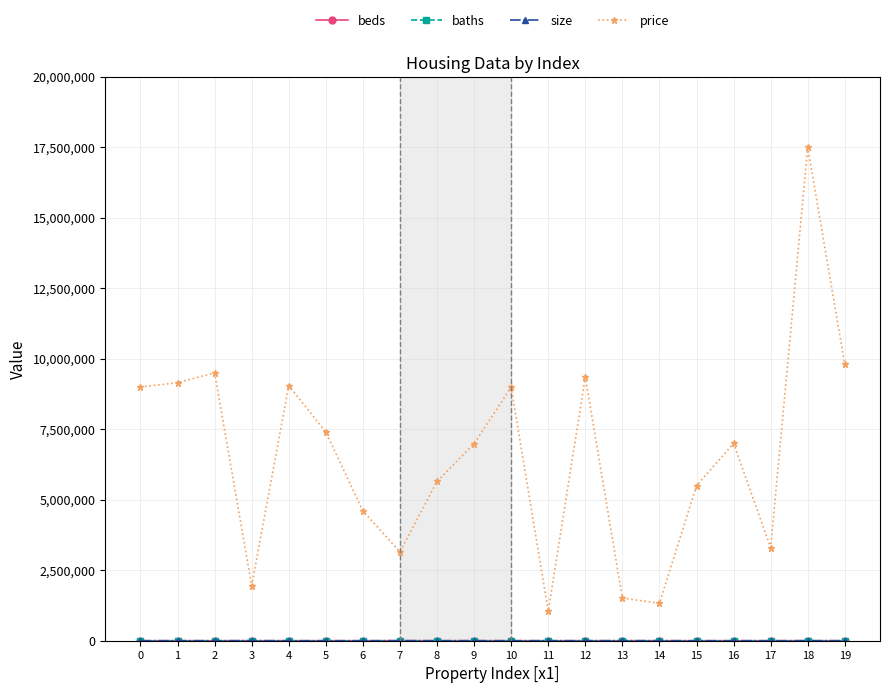

Which series has the largest range (max minus min)?

price